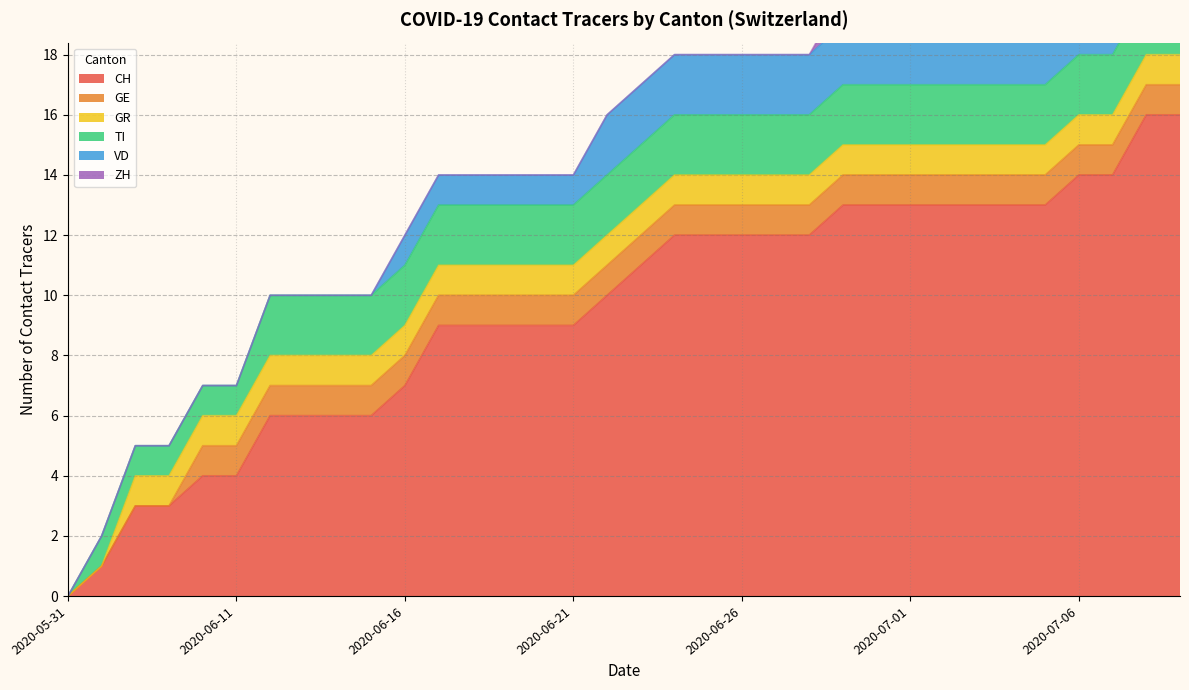

Is the value of ZH at 2020-06-08 greater than the value of VD at 2020-06-27?

No